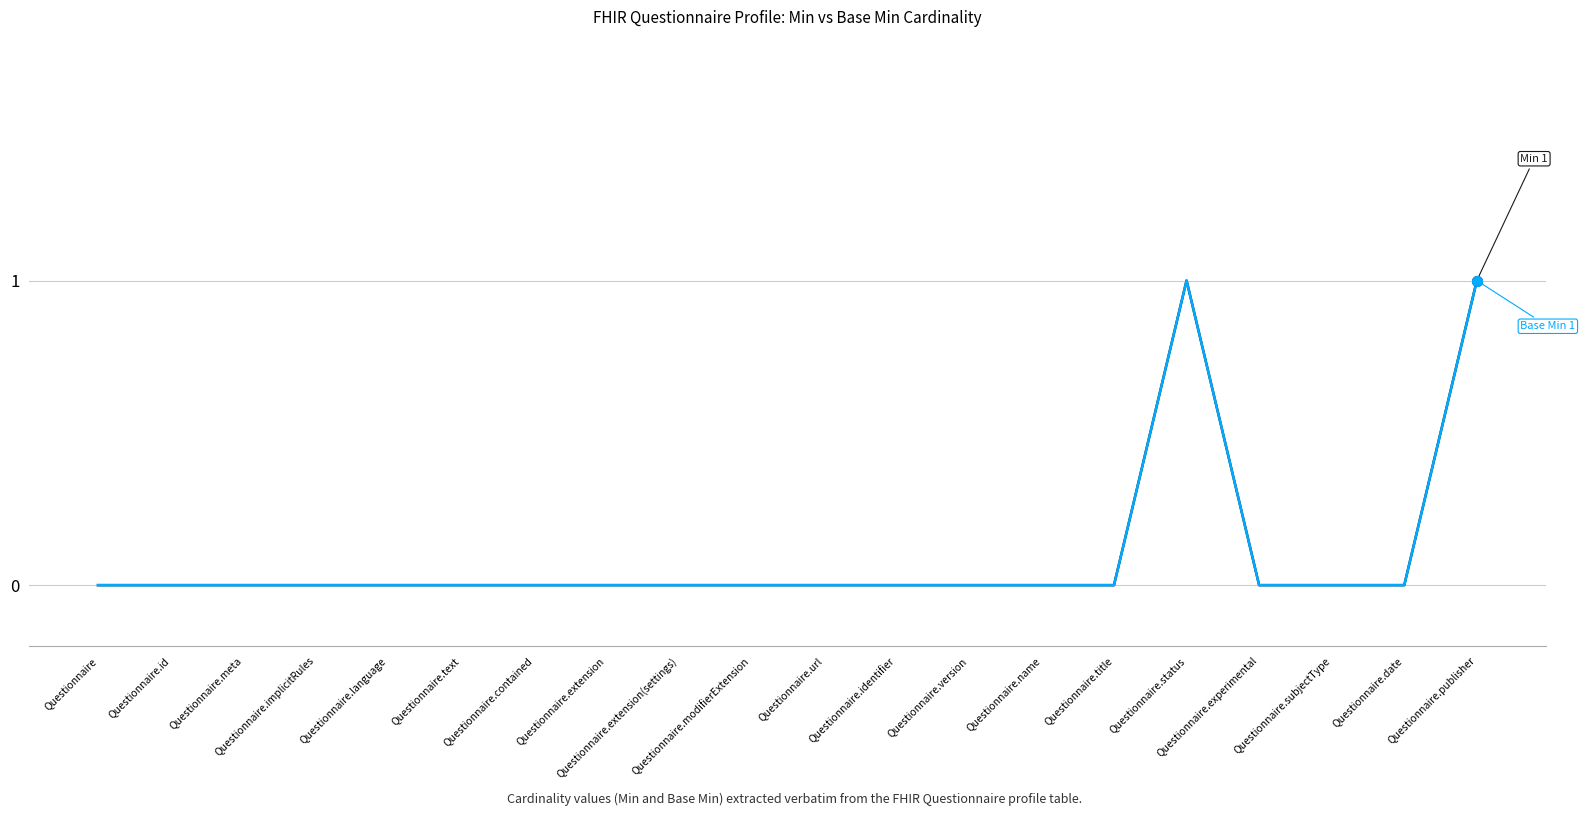

At which category is the sum across all series the highest?

Questionnaire.status